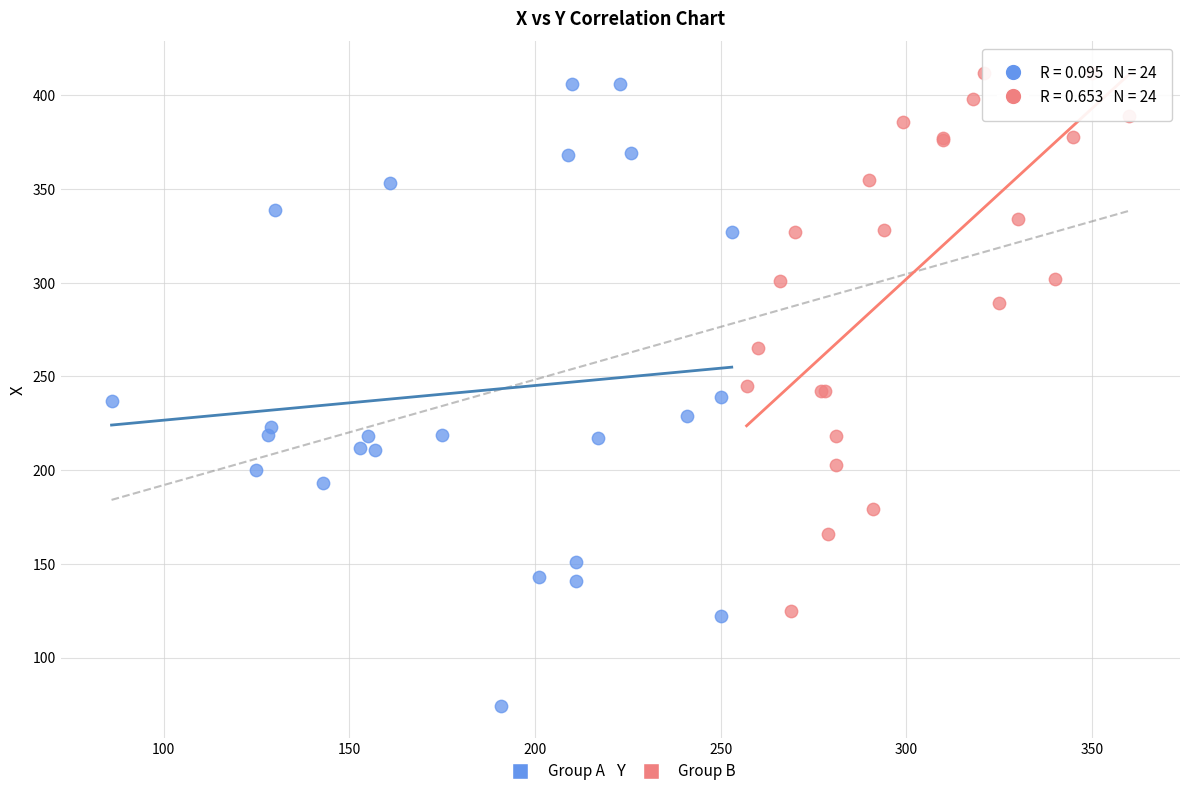

Which series contains the highest Y value?

Group B